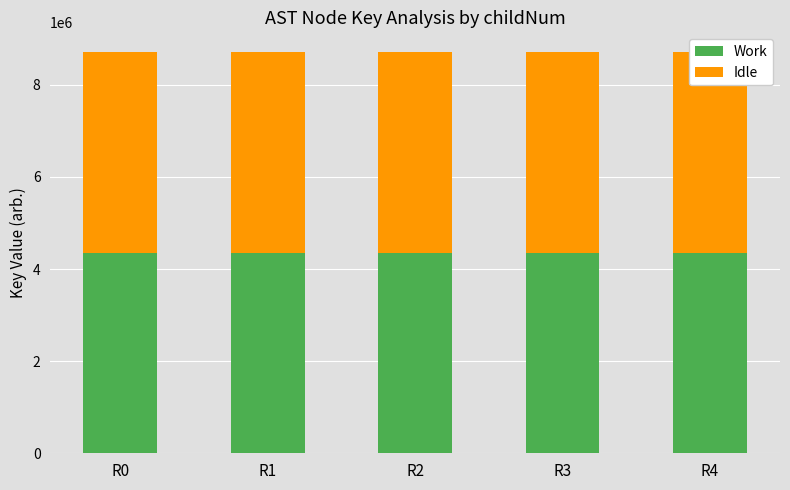

Is the value of Idle at R4 greater than the value of Work at R0?

Yes